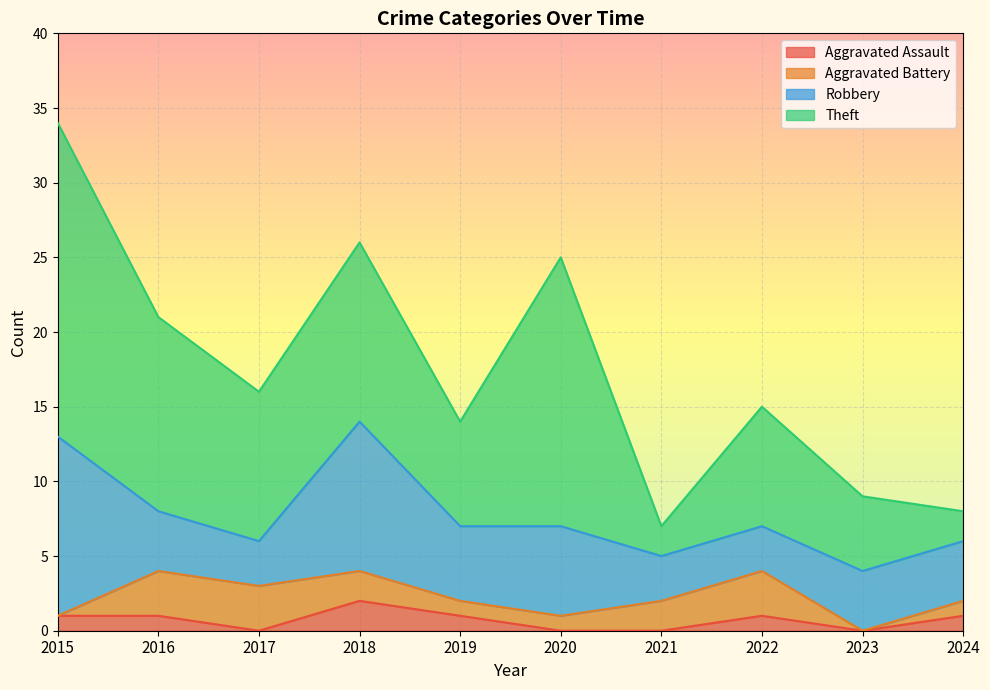

What is the difference between the maximum and minimum values in the Aggravated Battery series?

3